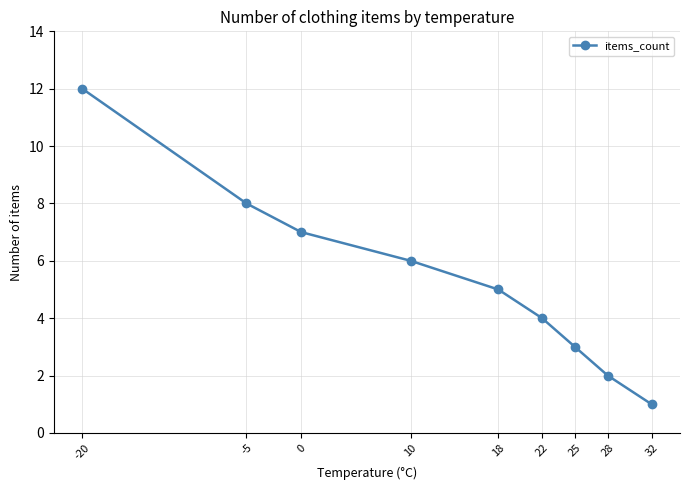

Reading left to right, extract all data points from this chart.

12	8	7	6	5	4	3	2	1